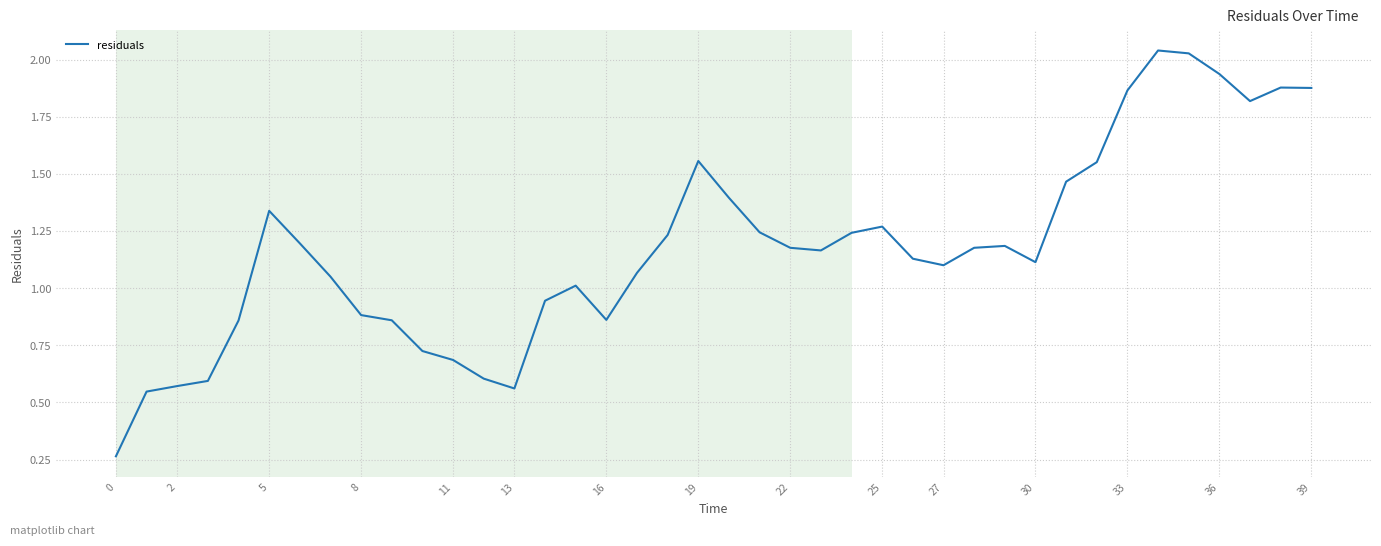

What is the difference between the maximum and minimum values?

1.8